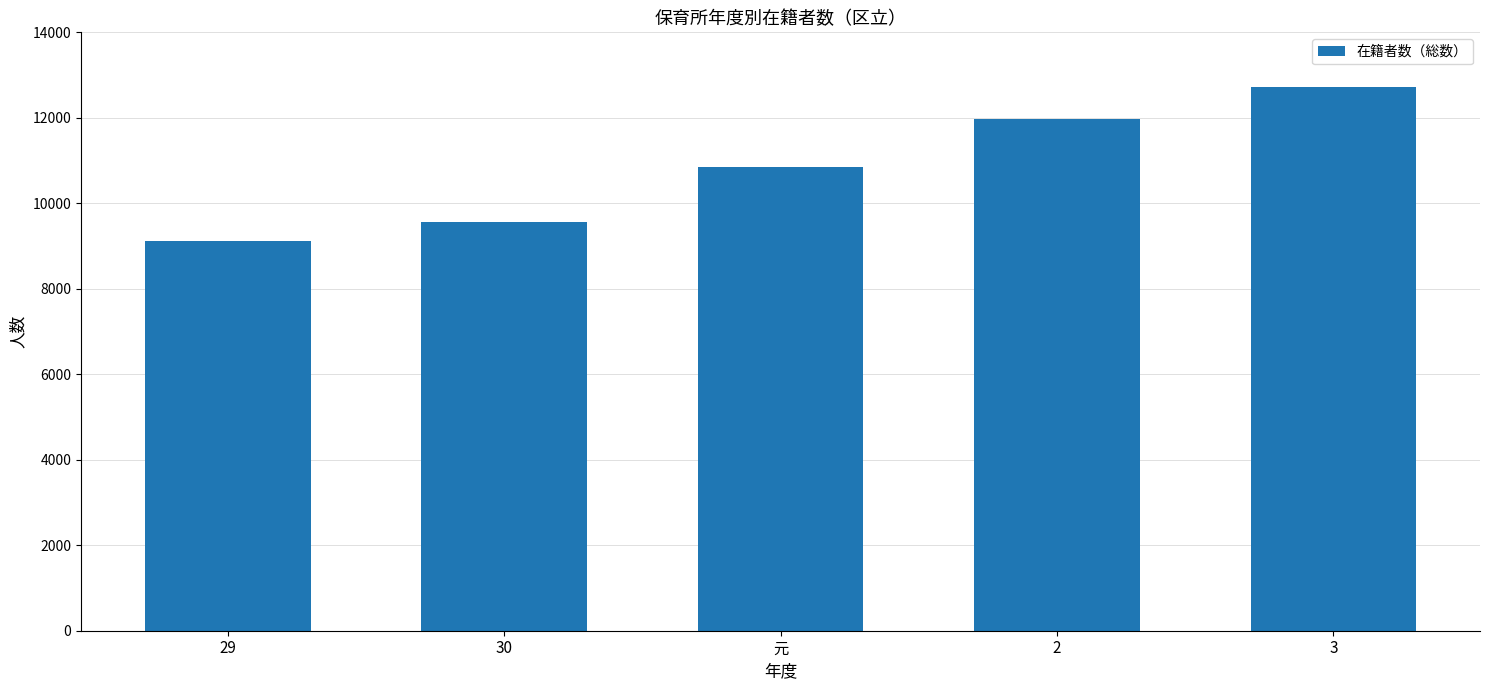

What is the approximate value at 30?

9570